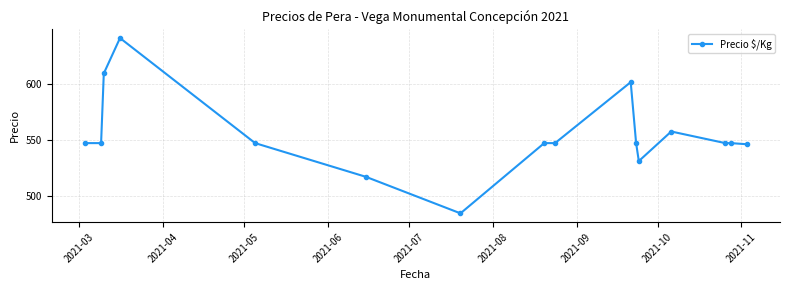

What is the minimum value shown in the chart?

484.5